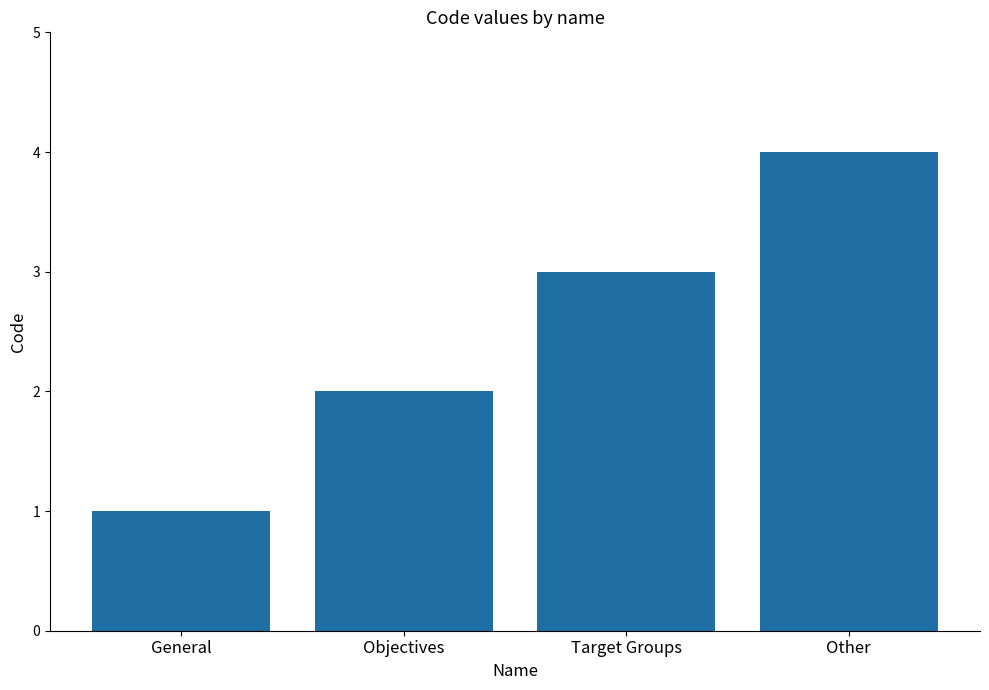

Does the chart contain any negative values?

No